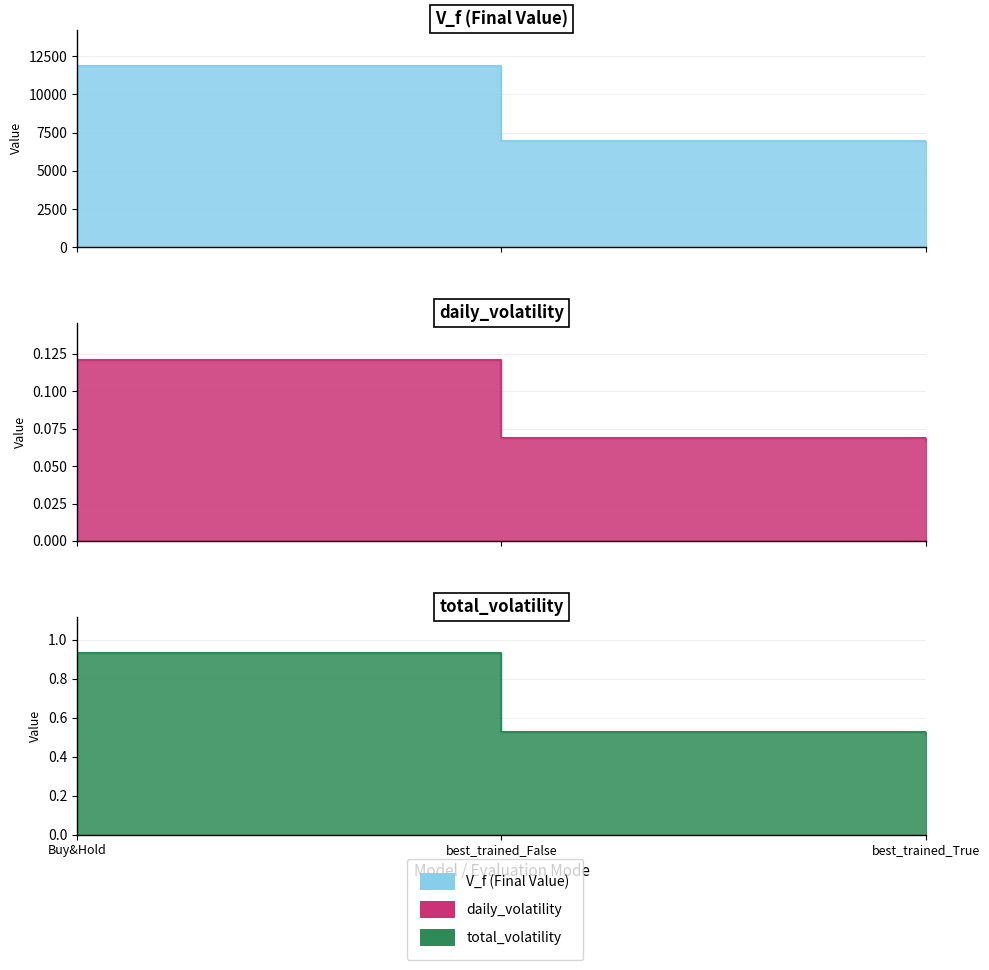

What is the value of the V_f point at the 3rd from the left?

6664.2